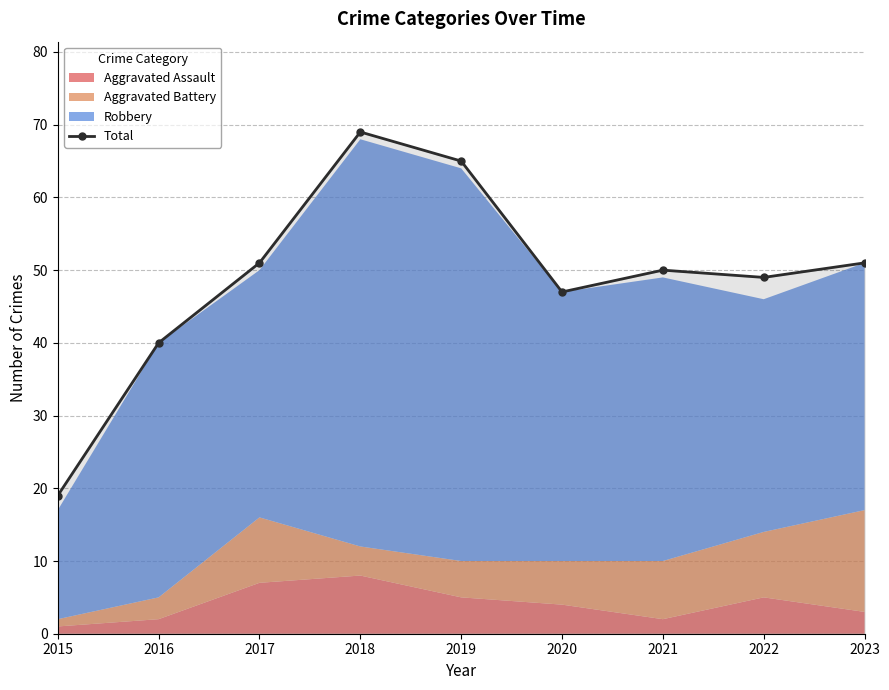

Rank the categories by value from lowest to highest.

2015, 2016, 2020, 2022, 2021, 2017, 2023, 2019, 2018